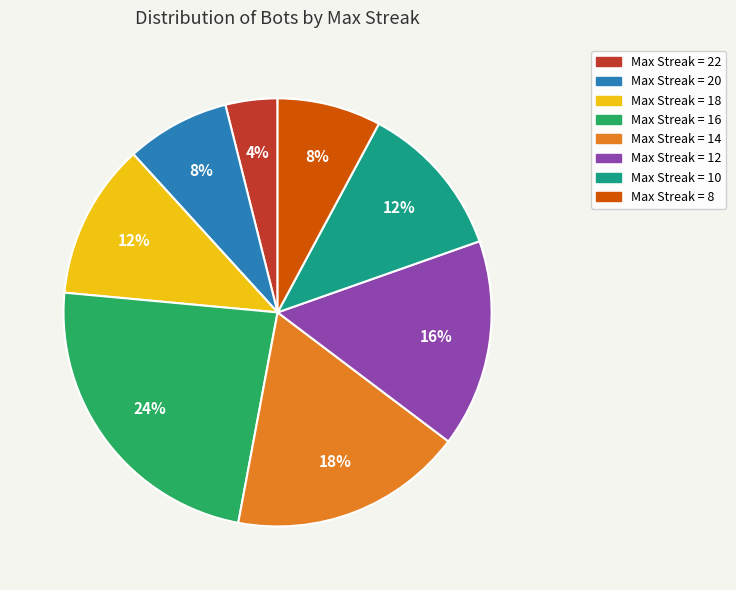

Does any single category account for the majority?

No